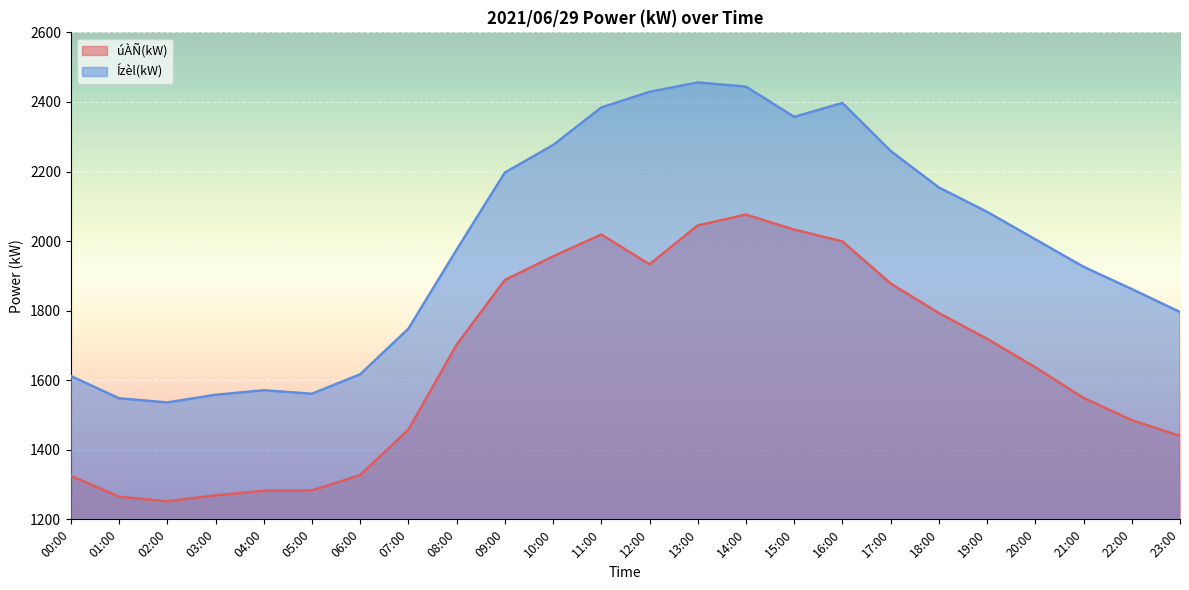

What is the difference between the highest and lowest values at 09:00?

309